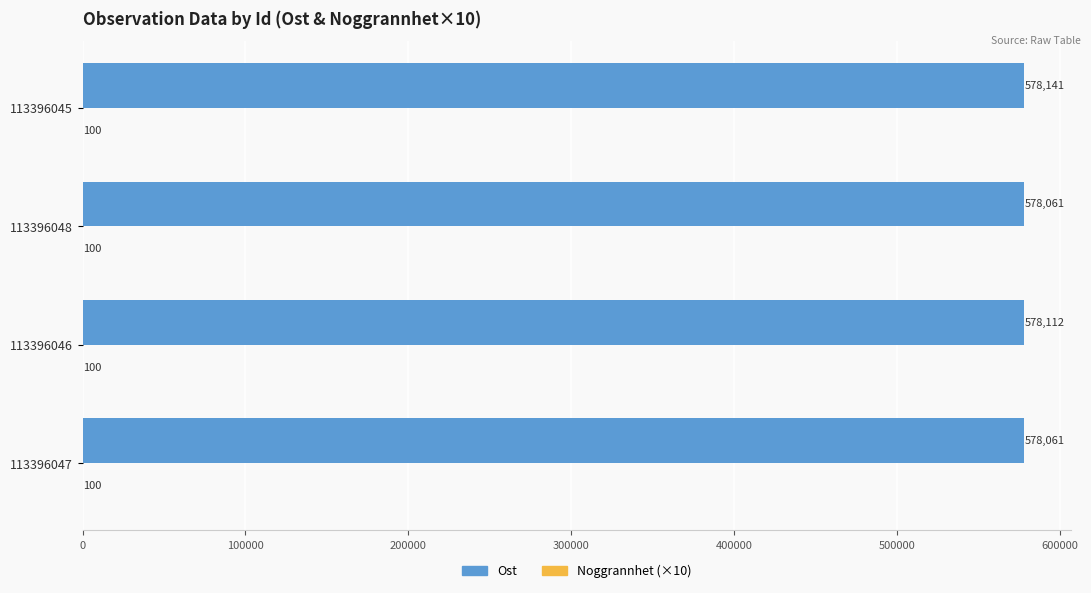

Where is Ost nearest to the value 578101?

113396046